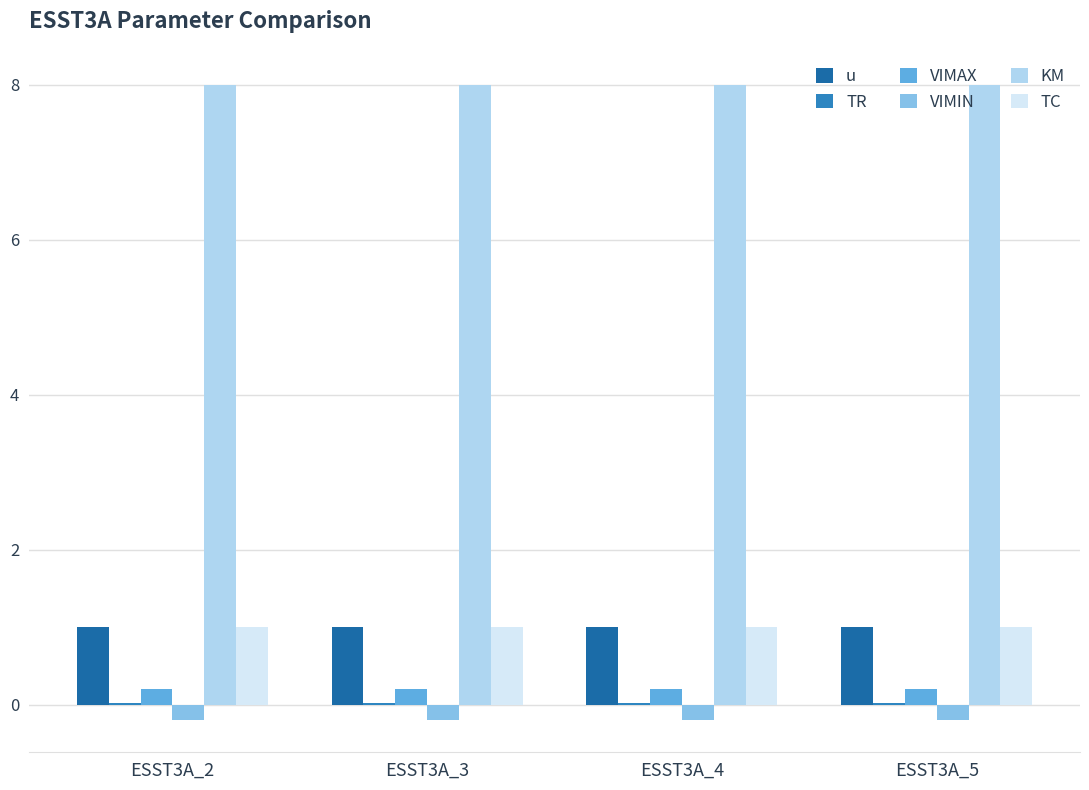

The value of u at ESST3A_5 is 0.6. True or false?

False